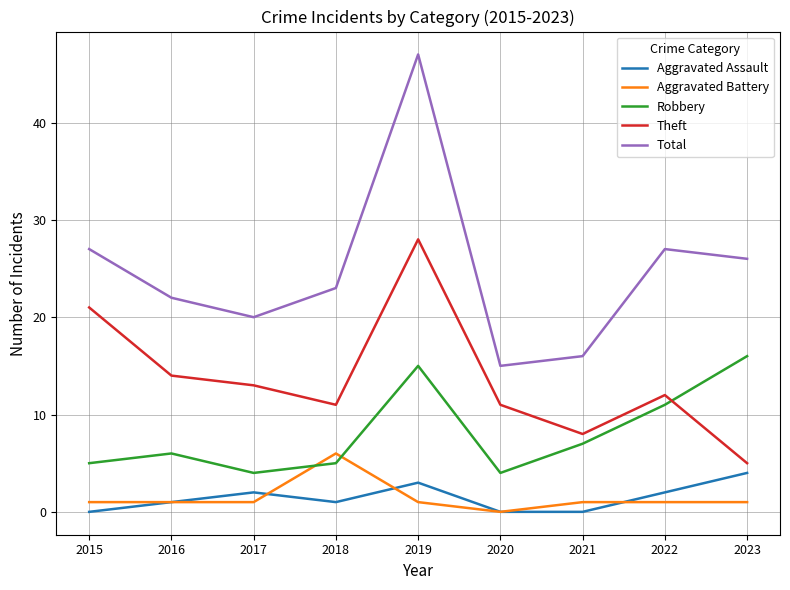

Reading left to right, transcribe all the data shown in this chart.

Aggravated Assault: 2015=0	2016=1	2017=2	2018=1	2019=3	2020=0	2021=0	2022=2	2023=4
Aggravated Battery: 2015=1	2016=1	2017=1	2018=6	2019=1	2020=0	2021=1	2022=1	2023=1
Robbery: 2015=5	2016=6	2017=4	2018=5	2019=15	2020=4	2021=7	2022=11	2023=16
Theft: 2015=21	2016=14	2017=13	2018=11	2019=28	2020=11	2021=8	2022=12	2023=5
Total: 2015=27	2016=22	2017=20	2018=23	2019=47	2020=15	2021=16	2022=27	2023=26